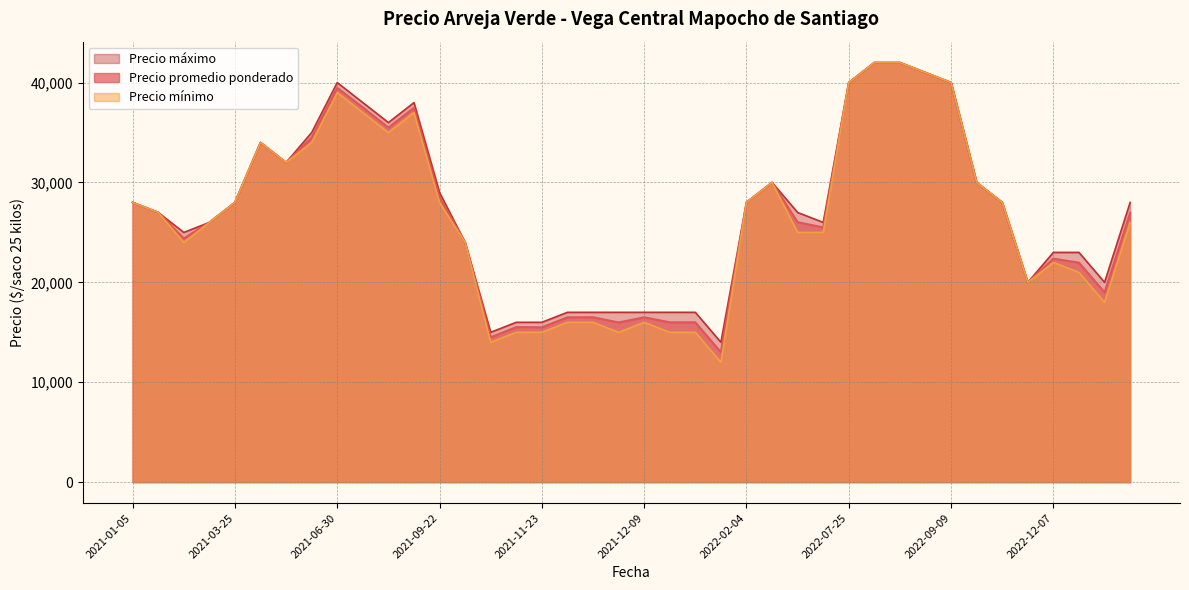

How many categories are shown in the chart?

40